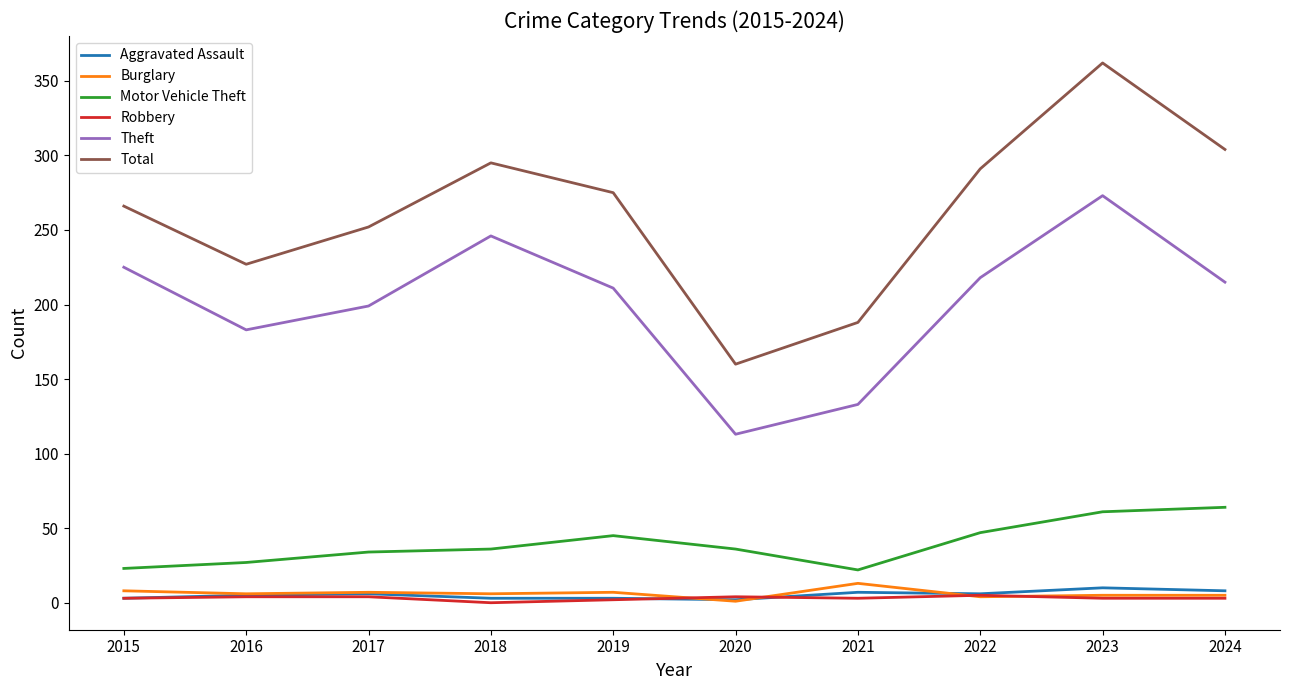

What is the sum of all Motor Vehicle Theft values?

395